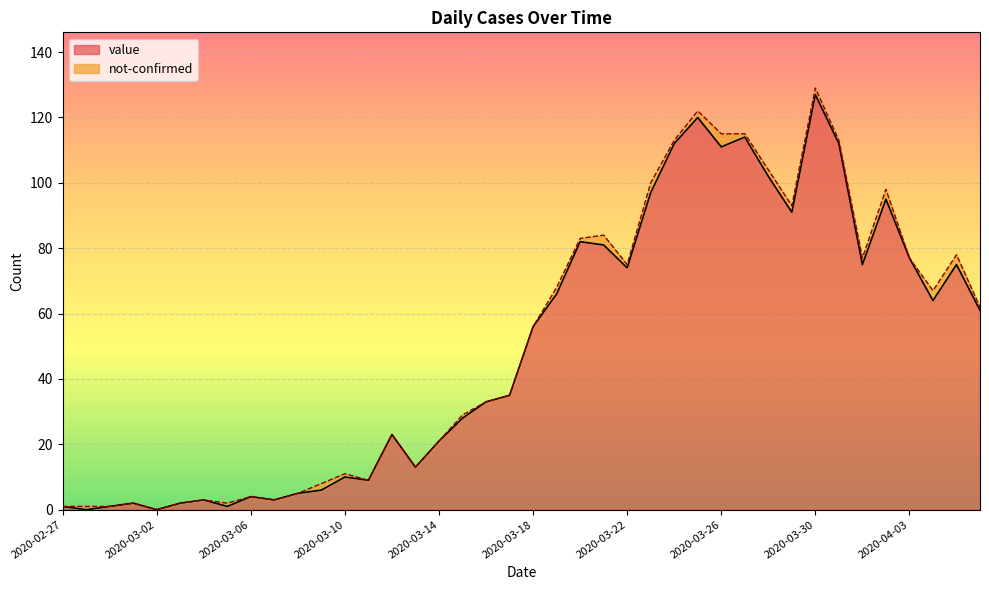

At which category is the sum across all series the highest?

2020-03-30